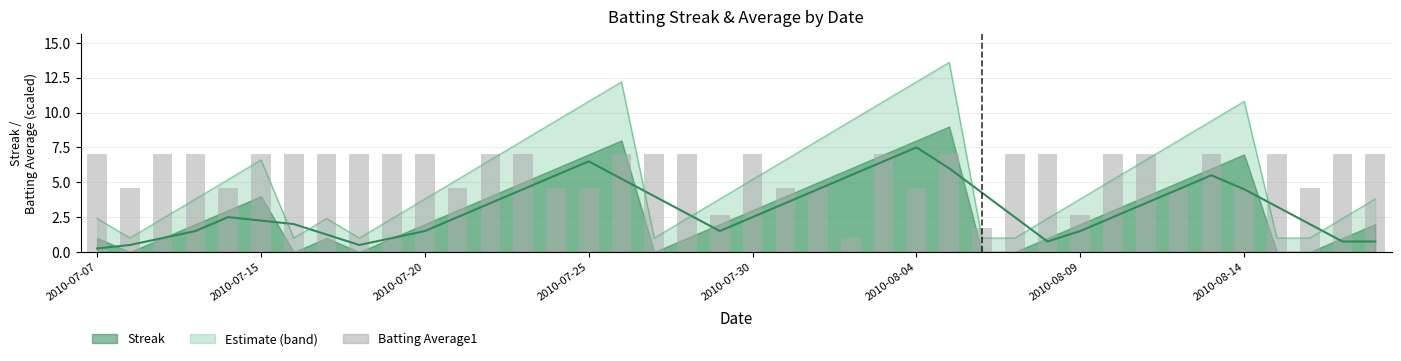

The value of Streak (smoothed) at 33 is 4.5. True or false?

True